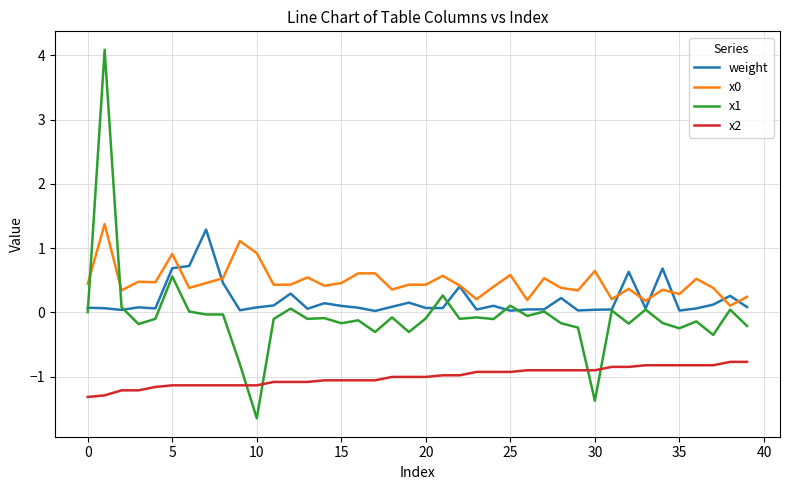

What is the difference between the second highest and second lowest values in the x1 series?

1.9